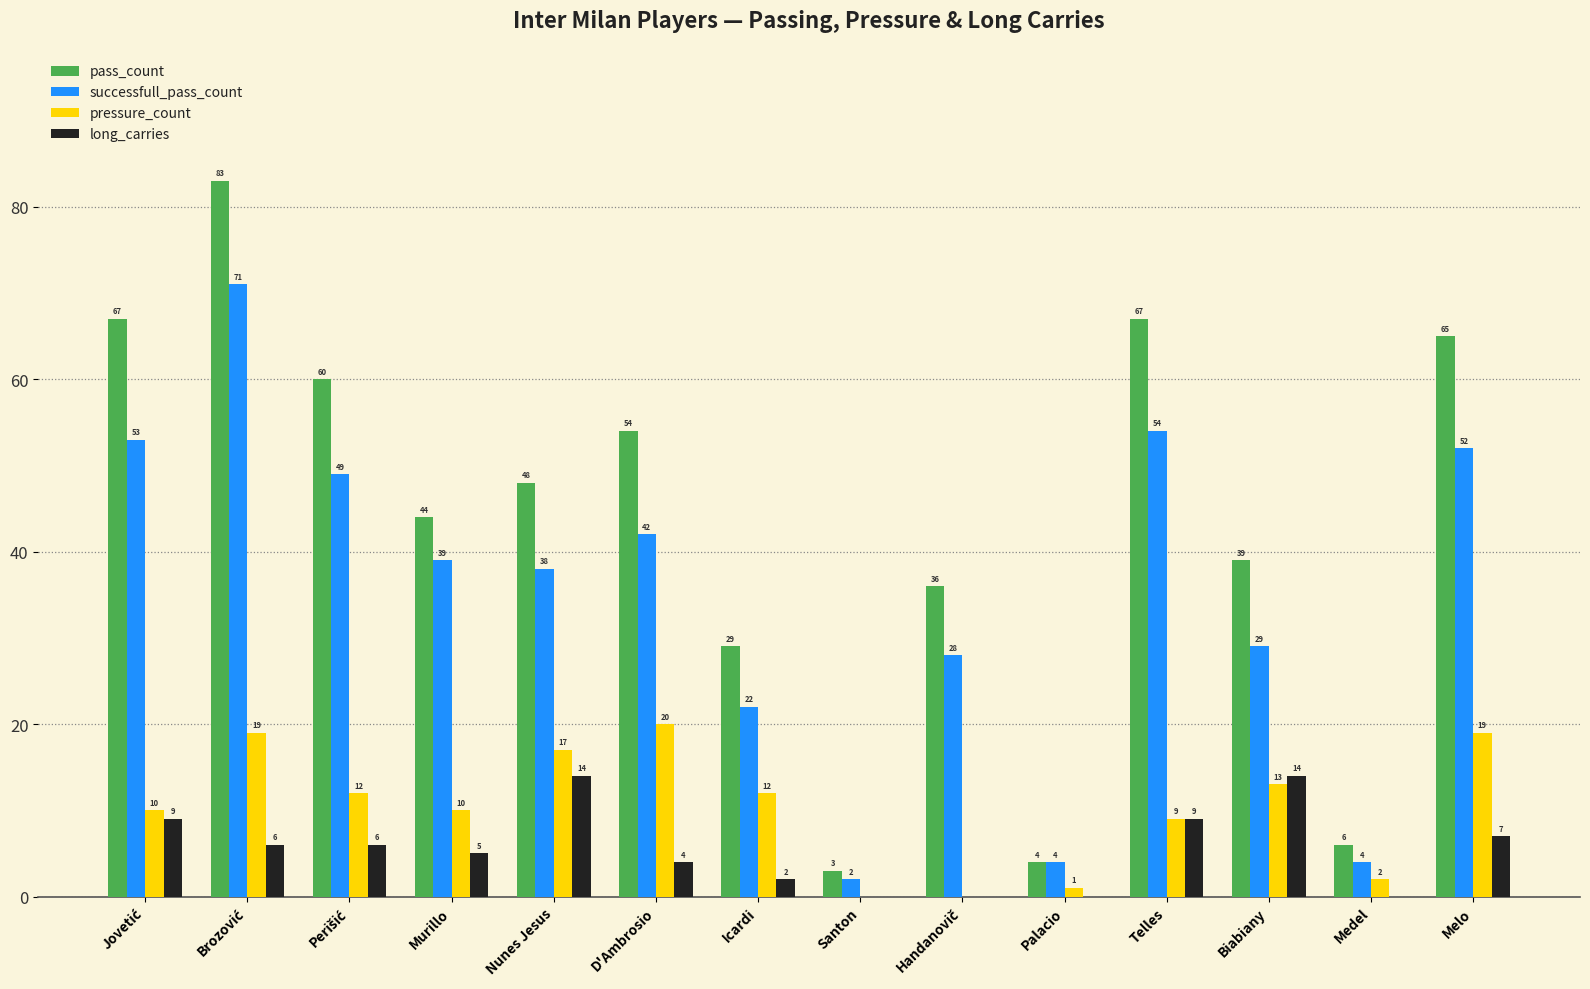

Between D'Ambrosio and Icardi, which series saw the biggest shift?

pass_count